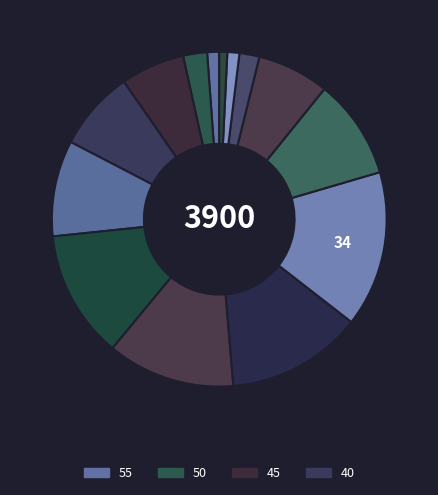

How many slices are in this pie chart?

14